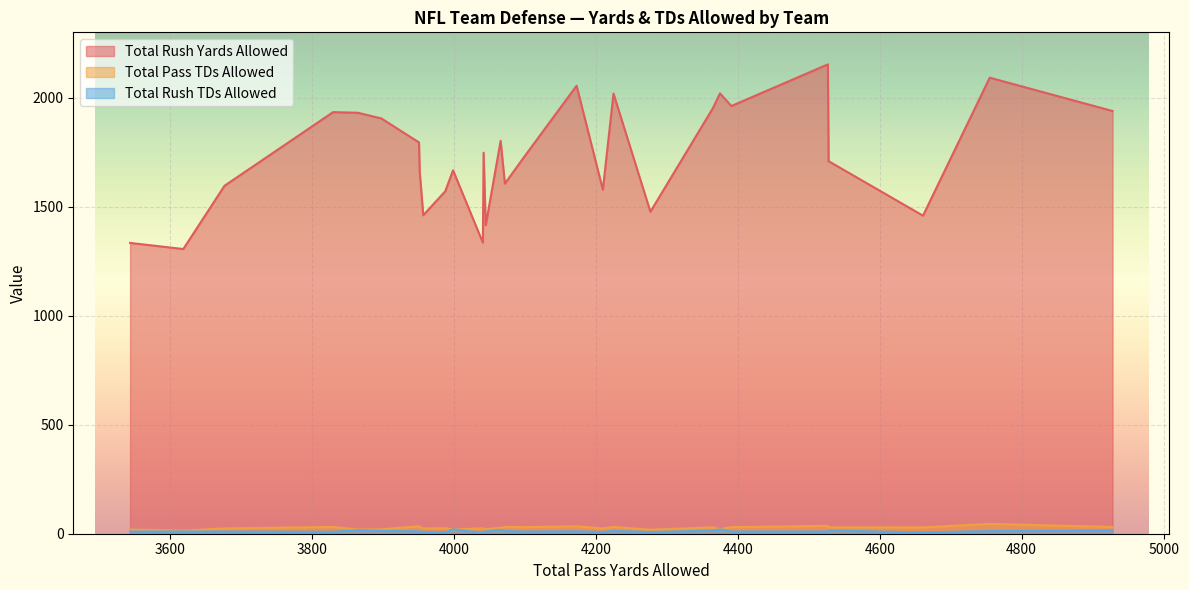

What is the maximum value for Total Rush Yards Allowed?

2153